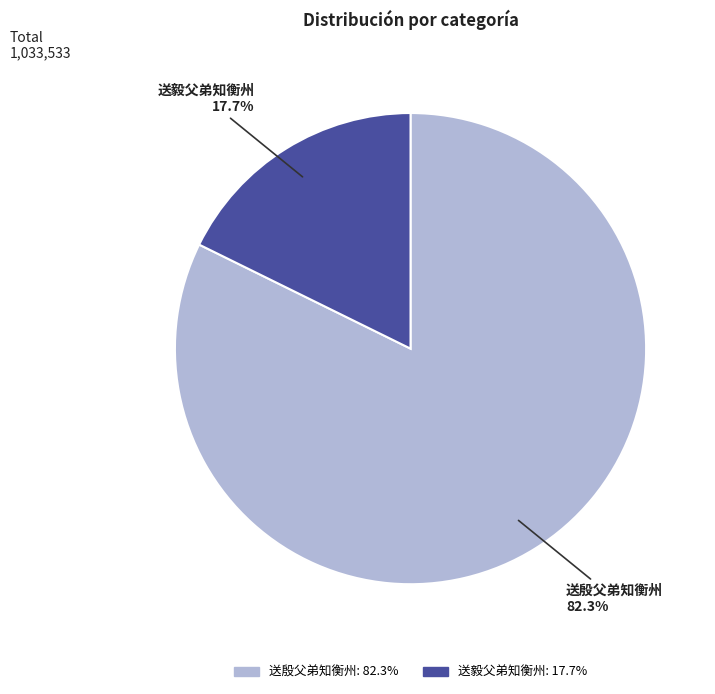

Is there any slice that represents more than half of the pie?

Yes